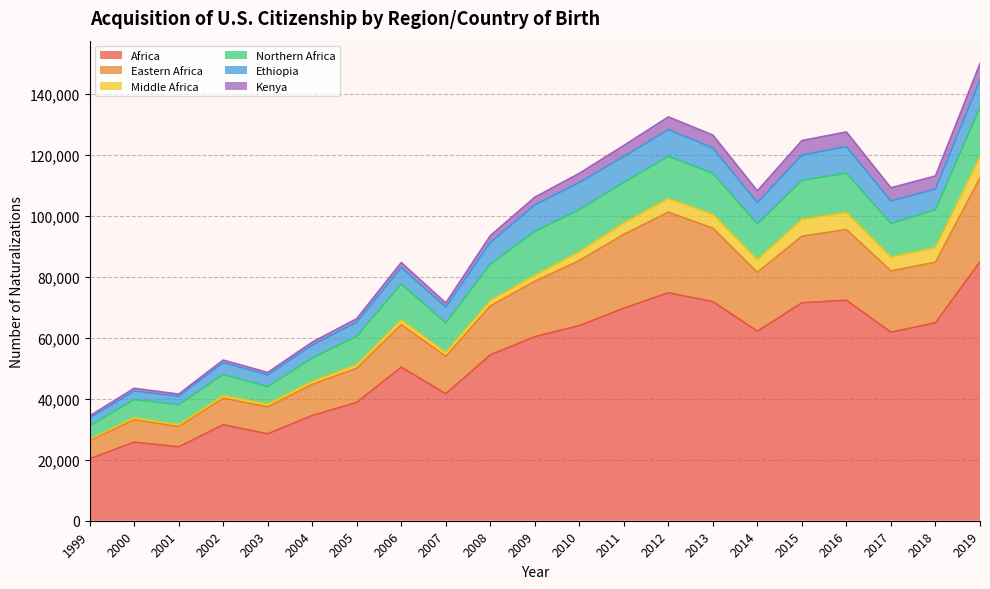

Reading right to left, list all the values displayed in this chart.

Africa: 2019=84990	2018=64934	2017=61851	2016=72338	2015=71492	2014=62175	2013=71872	2012=74775	2011=69738	2010=64022	2009=60383	2008=54418	2007=41646	2006=50387	2005=38827	2004=34526	2003=28519	2002=31484	2001=24252	2000=25783	1999=20341
Eastern Africa: 2019=27493	2018=19865	2017=20115	2016=23191	2015=21856	2014=19311	2013=24078	2012=26465	2011=24219	2010=21338	2009=18188	2008=16074	2007=12309	2006=13975	2005=11220	2004=10240	2003=8865	2002=8731	2001=6635	2000=7396	1999=5912
Middle Africa: 2019=6899	2018=4793	2017=4514	2016=5607	2015=5504	2014=4142	2013=4540	2012=4403	2011=3733	2010=2832	2009=1934	2008=1719	2007=1230	2006=1530	2005=1113	2004=960	2003=863	2002=812	2001=609	2000=615	1999=464
Northern Africa: 2019=16201	2018=12445	2017=11019	2016=12854	2015=12819	2014=11712	2013=13453	2012=13866	2011=13278	2010=13843	2009=14387	2008=11923	2007=9713	2006=11783	2005=9361	2004=7609	2003=5768	2002=6927	2001=6562	2000=5971	1999=4374
Ethiopia: 2019=9065	2018=6769	2017=7370	2016=8725	2015=8312	2014=7002	2013=8323	2012=8803	2011=8519	2010=8903	2009=8698	2008=7160	2007=5165	2006=5397	2005=4621	2004=4255	2003=3820	2002=3892	2001=2756	2000=2758	1999=2602
Kenya: 2019=5329	2018=4302	2017=4348	2016=4834	2015=4738	2014=3885	2013=4257	2012=4170	2011=3621	2010=3043	2009=2546	2008=2218	2007=1396	2006=1636	2005=1158	2004=997	2003=823	2002=865	2001=731	2000=932	1999=698